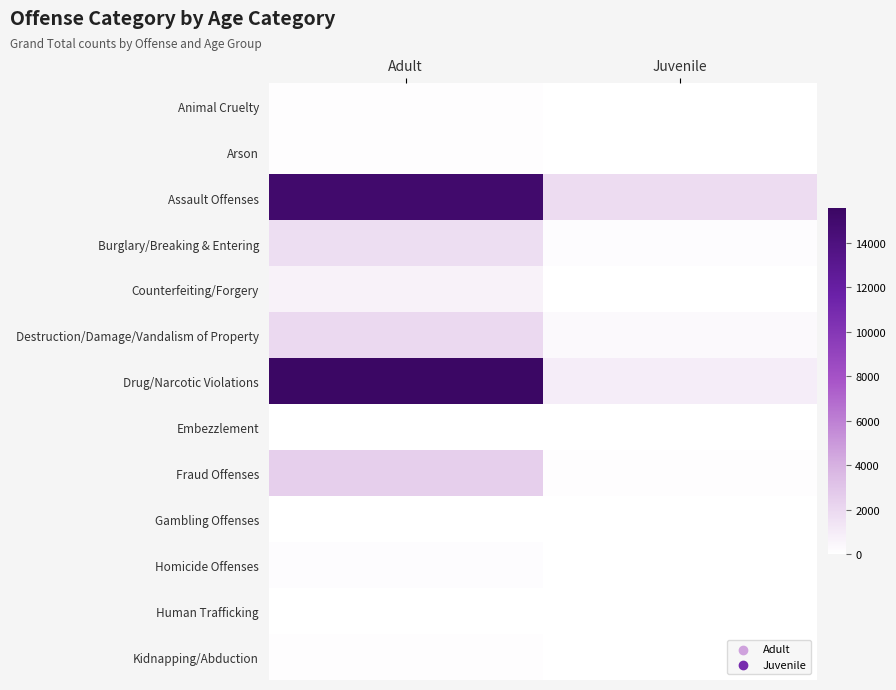

Reading left to right, transcribe all the data shown in this chart.

Animal Cruelty: Adult=81	Juvenile=2
Arson: Adult=114	Juvenile=26
Assault Offenses: Adult=15049	Juvenile=1794
Burglary/Breaking & Entering: Adult=1704	Juvenile=159
Counterfeiting/Forgery: Adult=707	Juvenile=11
Destruction/Damage/Vandalism of Property: Adult=1997	Juvenile=337
Drug/Narcotic Violations: Adult=15556	Juvenile=915
Embezzlement: Adult=56	Juvenile=14
Fraud Offenses: Adult=2443	Juvenile=85
Gambling Offenses: Adult=11	Juvenile=3
Homicide Offenses: Adult=176	Juvenile=12
Human Trafficking: Adult=51	Juvenile=0
Kidnapping/Abduction: Adult=117	Juvenile=0